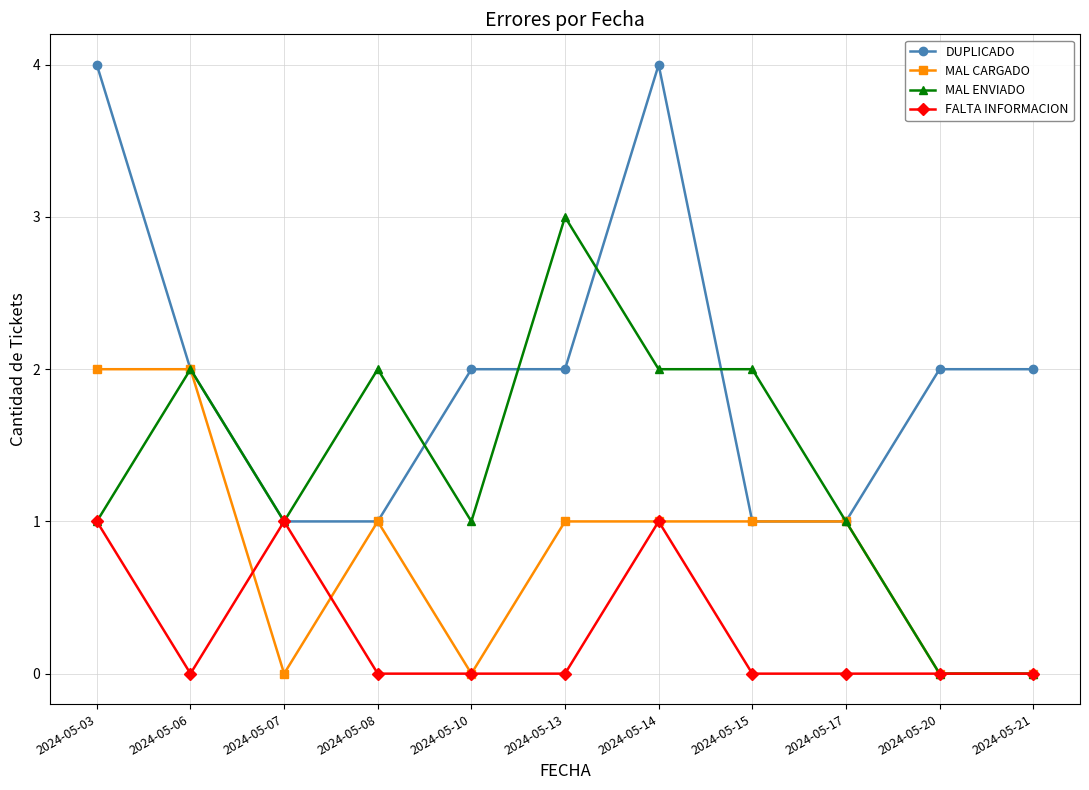

Which series changed the most between 2024-05-15 and 2024-05-20?

MAL ENVIADO